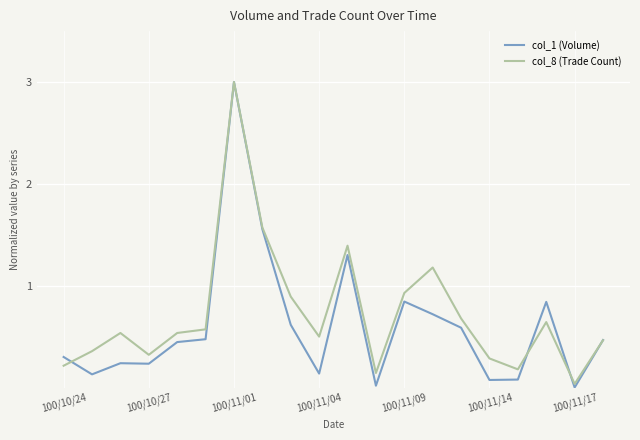

What is the highest value of the col_1 (Volume) series?

3.0